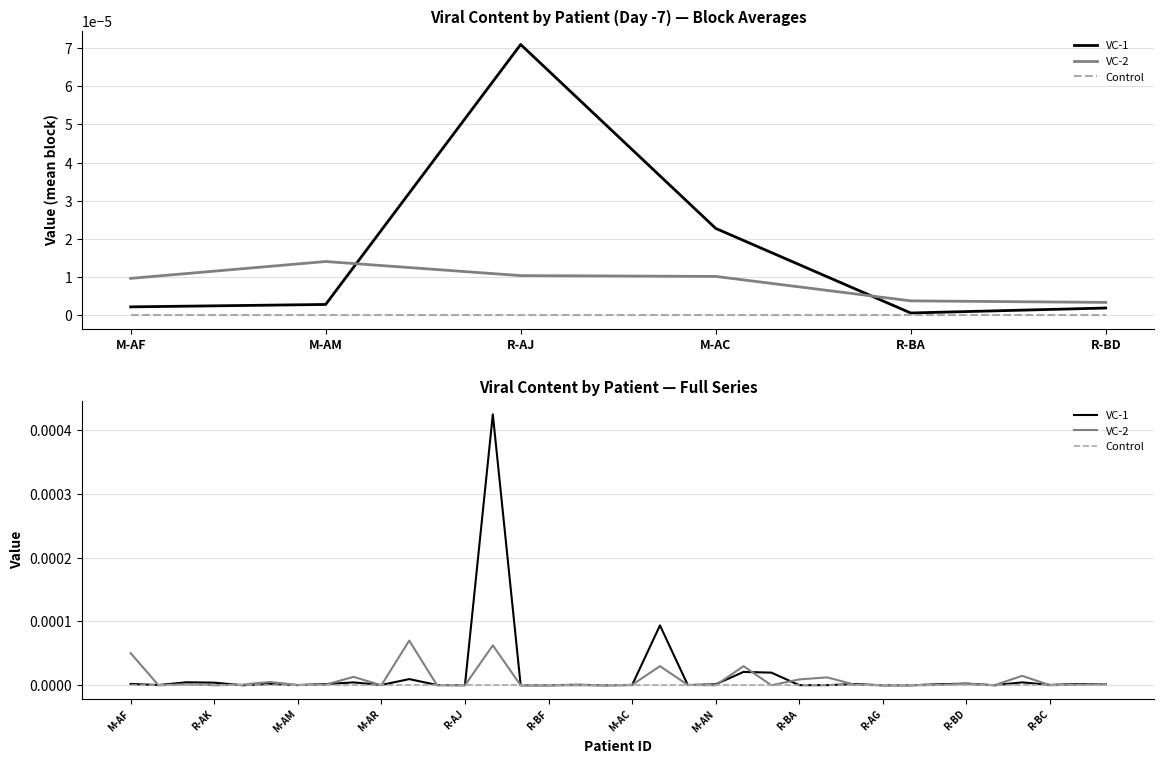

How many times do VC-2 and VC-1 cross each other?

17